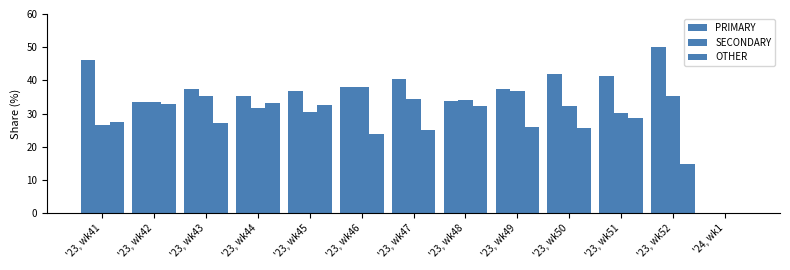

The PRIMARY series shows 36.9 at '23, wk45. True or false?

True